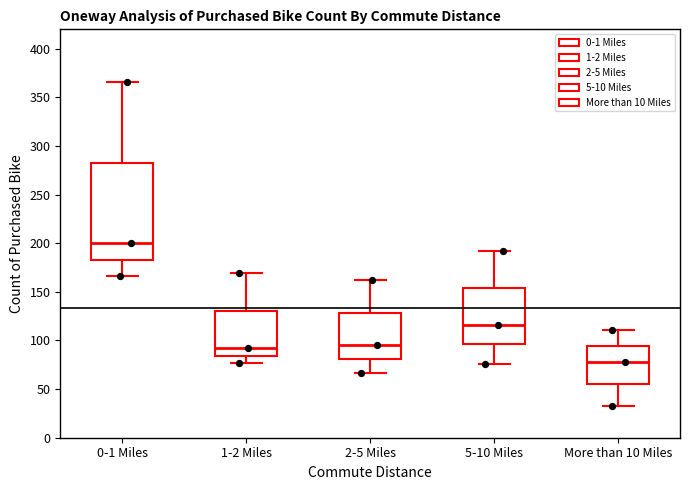

Which box has the lowest median line?

More than 10 Miles